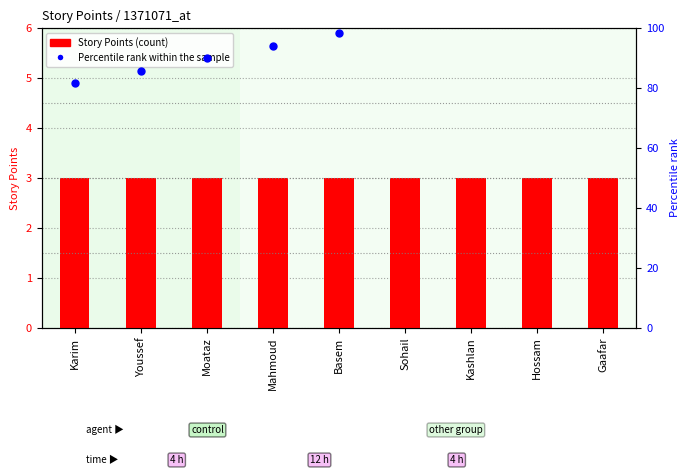

Is the value of Percentile rank within the sample at Basem greater than the value of Story Points at Kashlan?

Yes